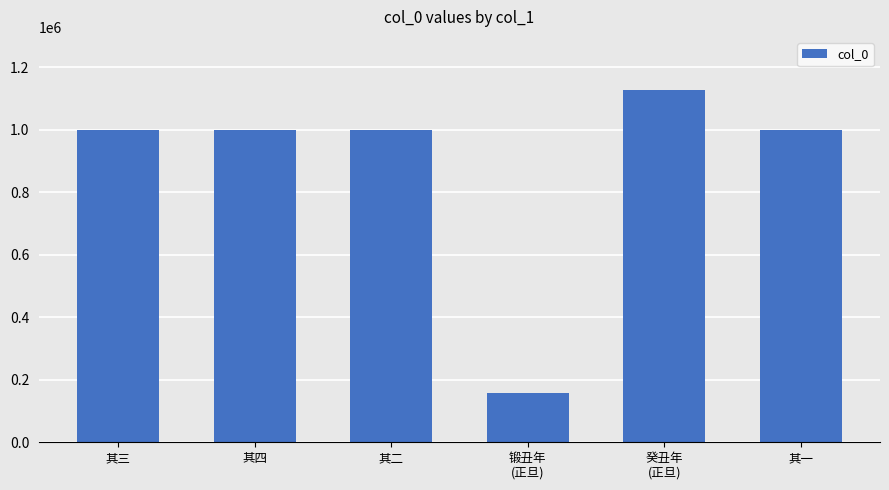

What is the greatest value displayed?

1127403